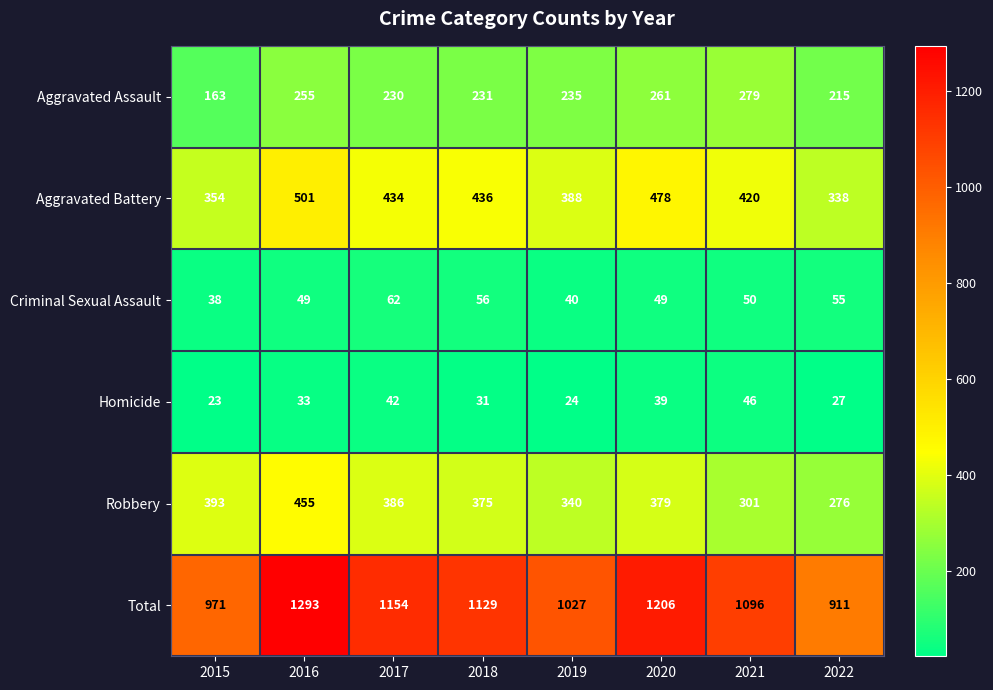

Where is Homicide nearest to the value 34?

2016